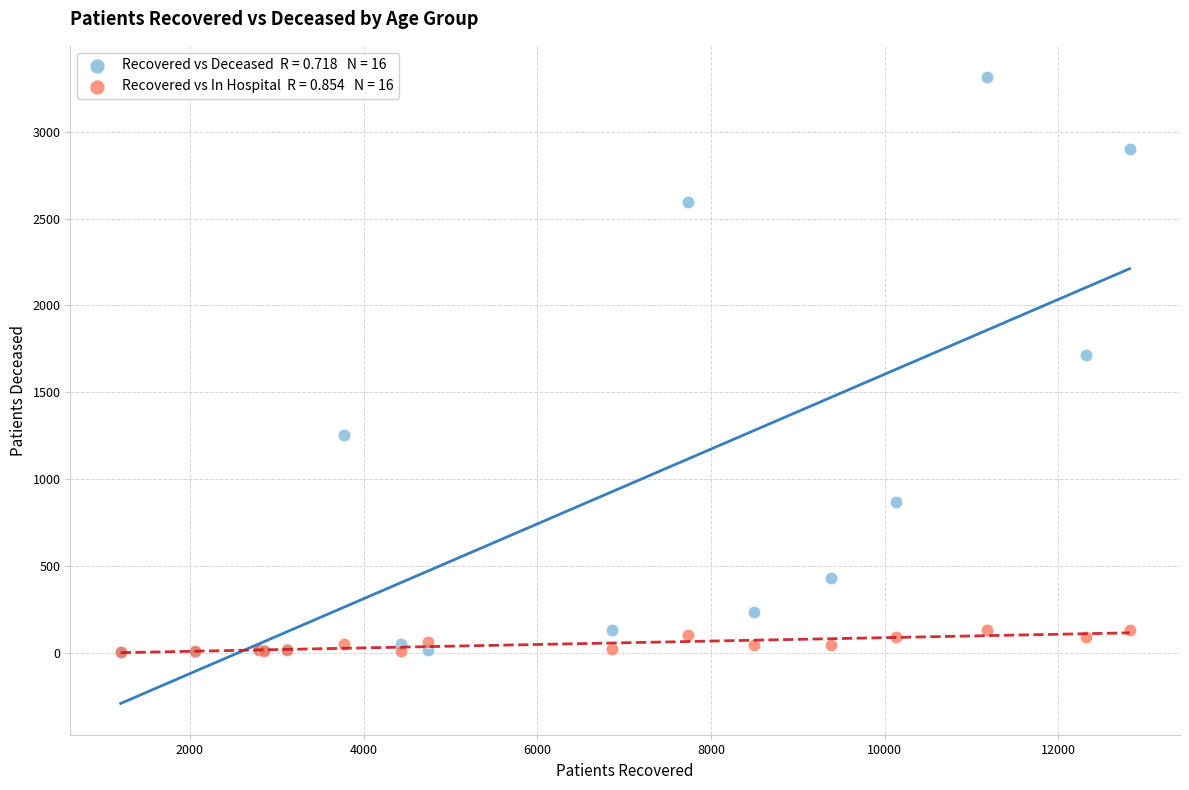

Across all series, what Y value is closest to 1658?

1717